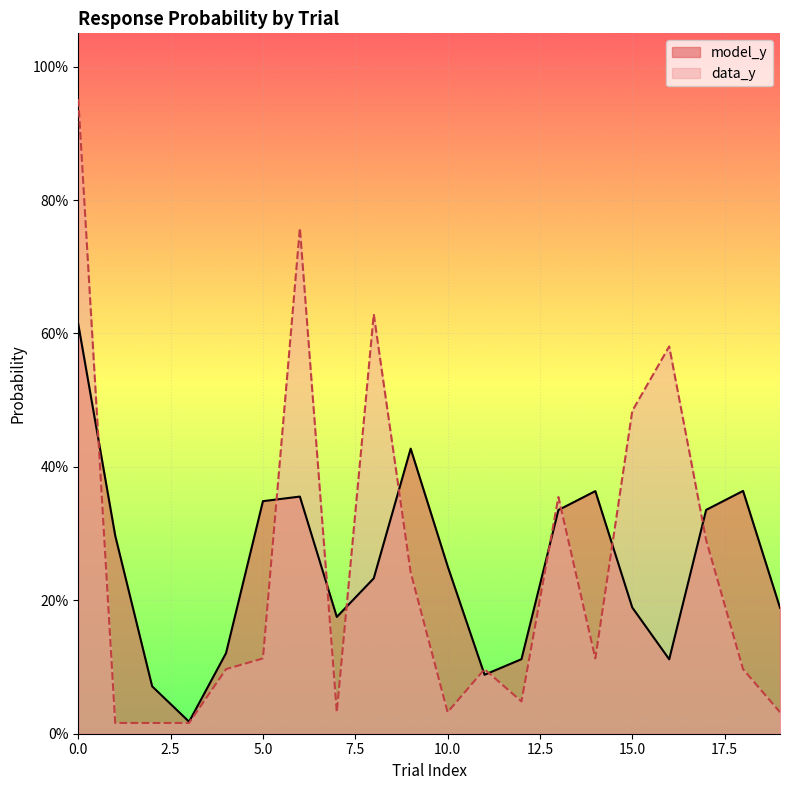

Rank the categories by model_y value from highest to lowest.

0, 9, 18, 14, 6, 5, 17, 13, 1, 10, 8, 15, 19, 7, 4, 12, 16, 11, 2, 3